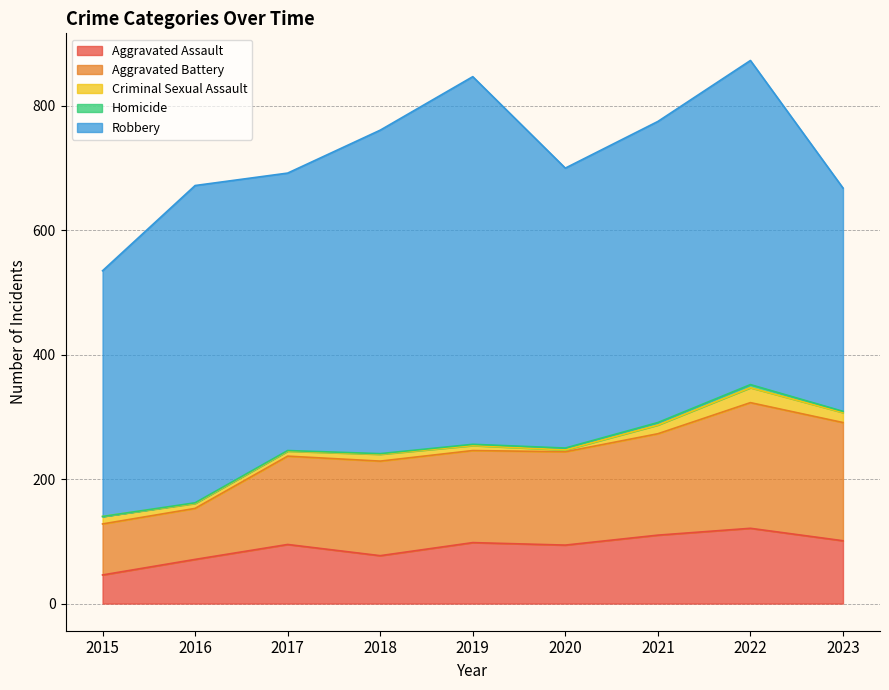

How many interior local valleys does the Aggravated Assault series have?

2